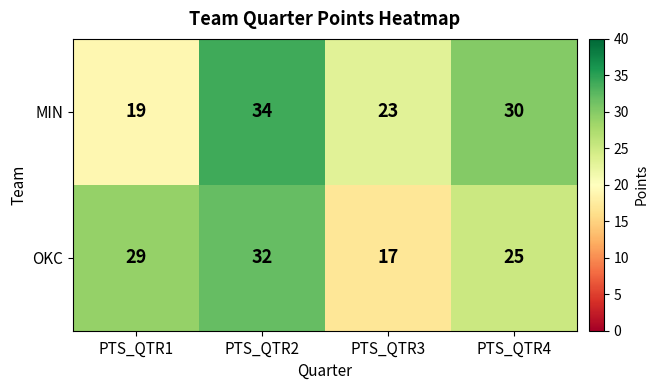

What is the maximum value shown in the chart?

34